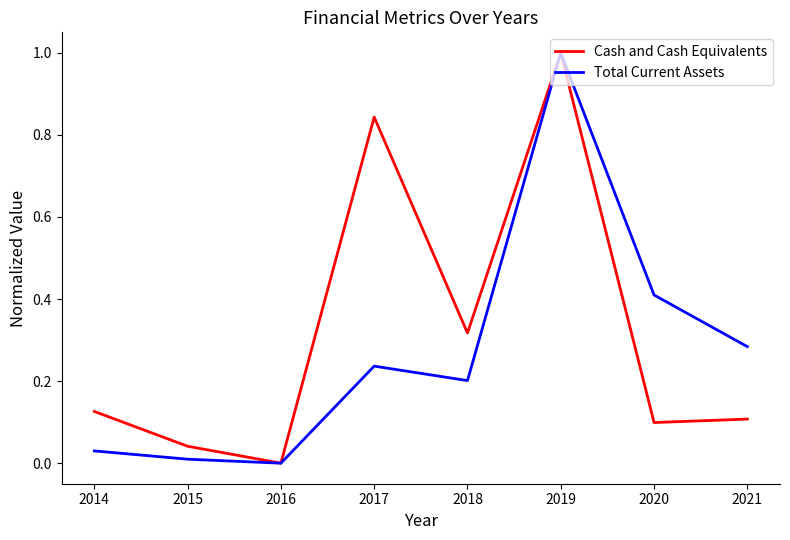

At which category does the chart reach its minimum across all series?

2016